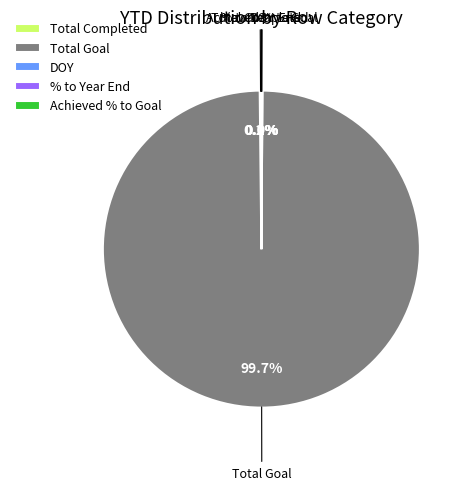

What is the largest slice in the pie chart?

Total Goal